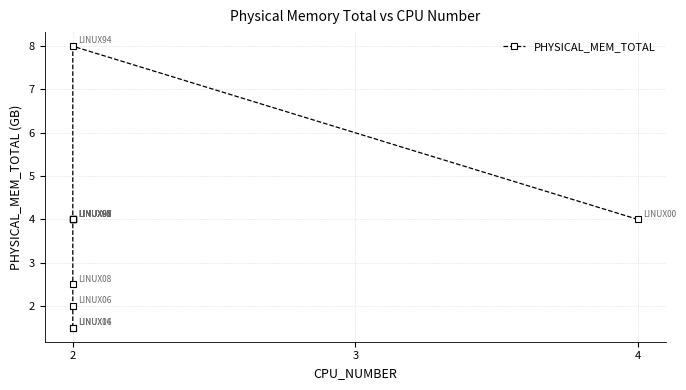

How many values exceed 4?

1